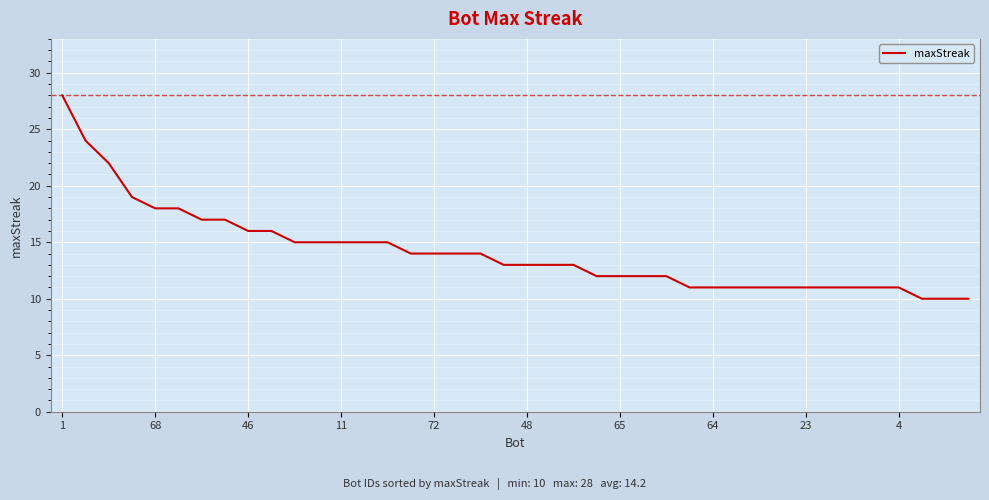

What is the difference between the maximum and minimum values?

18